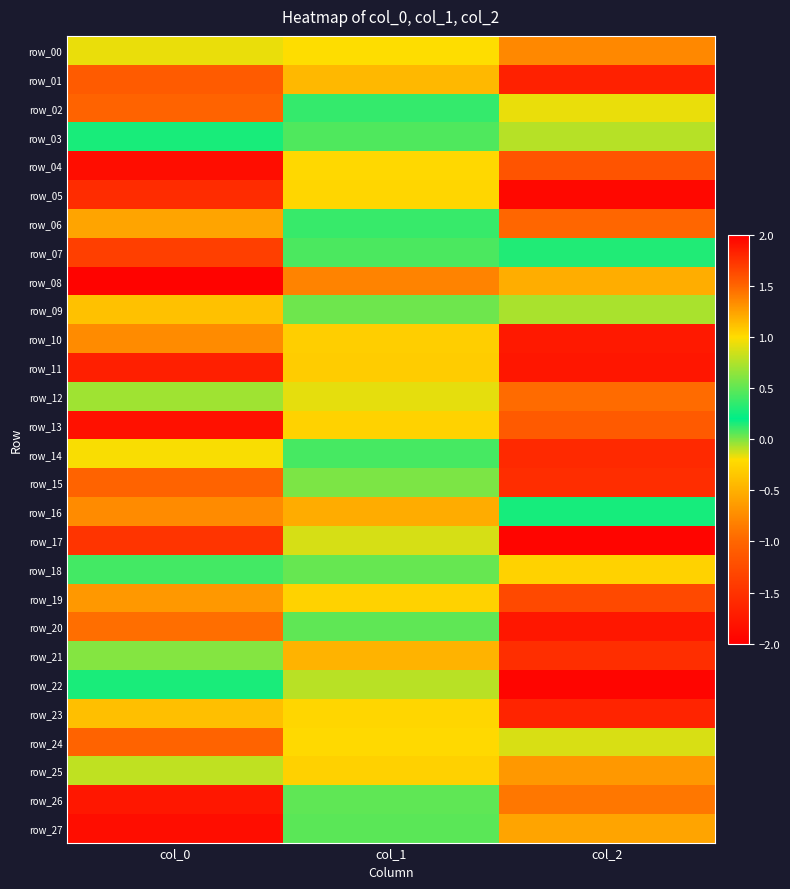

What is the total value across all series at col_0?

-2.7